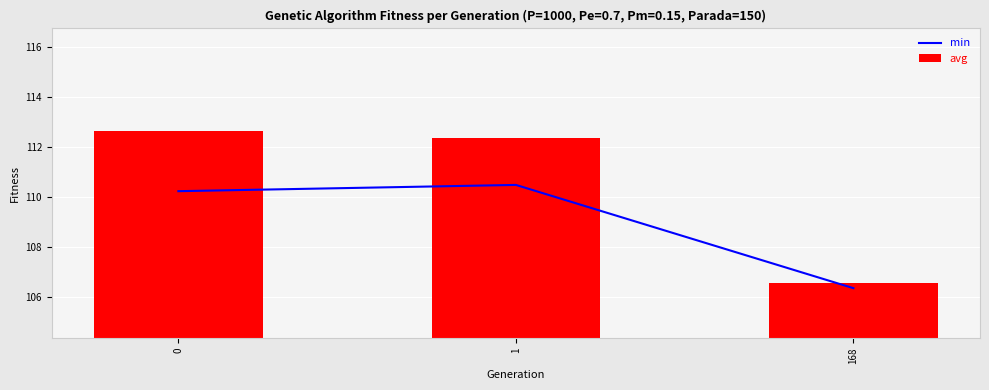

Is the value of min at 0 greater than the value of avg at 1?

No